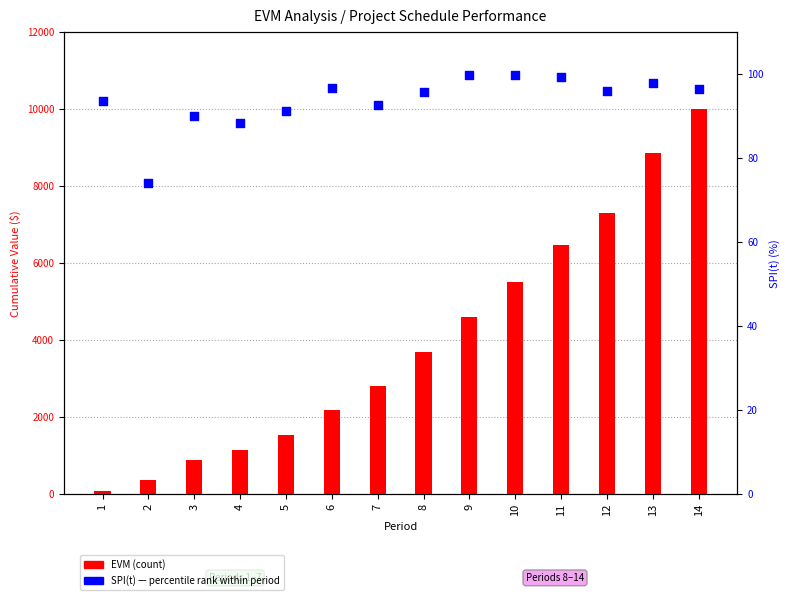

Which series reaches the maximum Y coordinate?

EVM